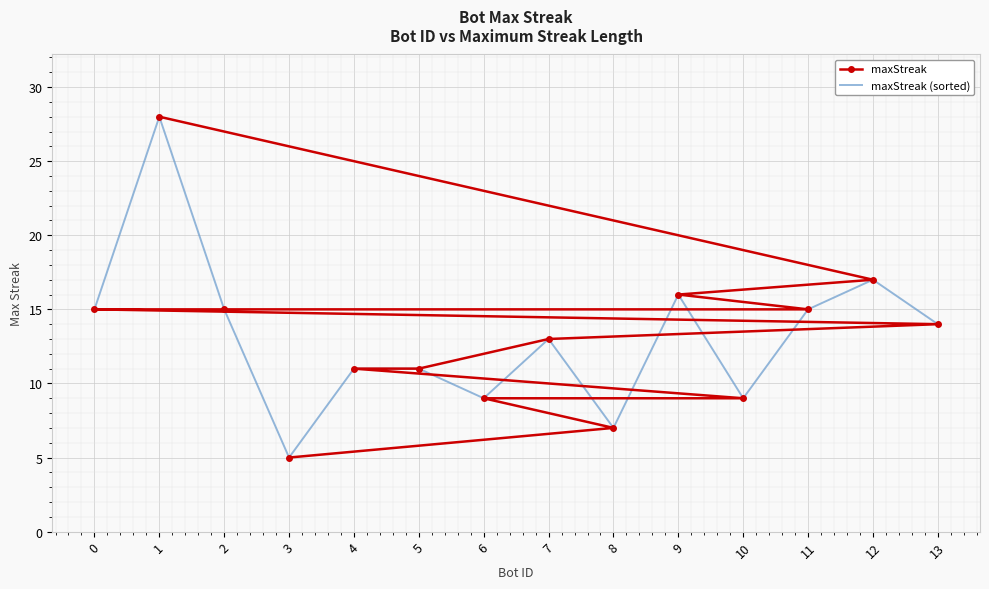

Which series ends up on top after the final intersection of maxStreak (sorted) and maxStreak?

maxStreak (sorted)